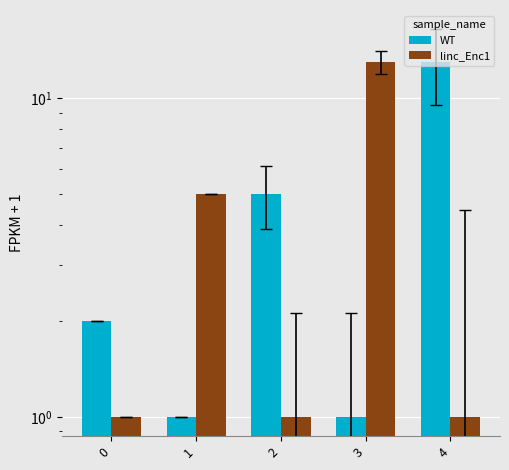

Are the bars grouped side by side (vs. stacked)?

Yes